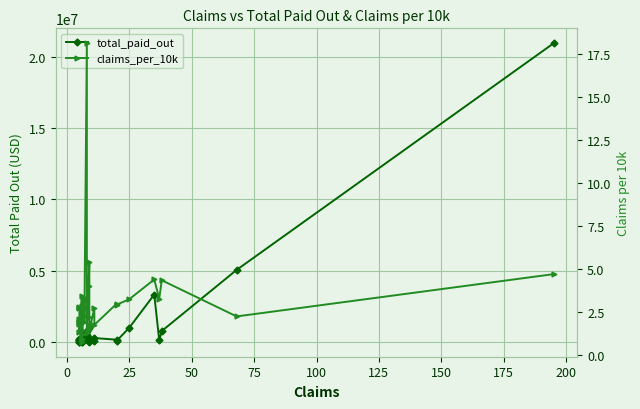

True or false: claims_per_10k and total_paid_out cross at least once.

False